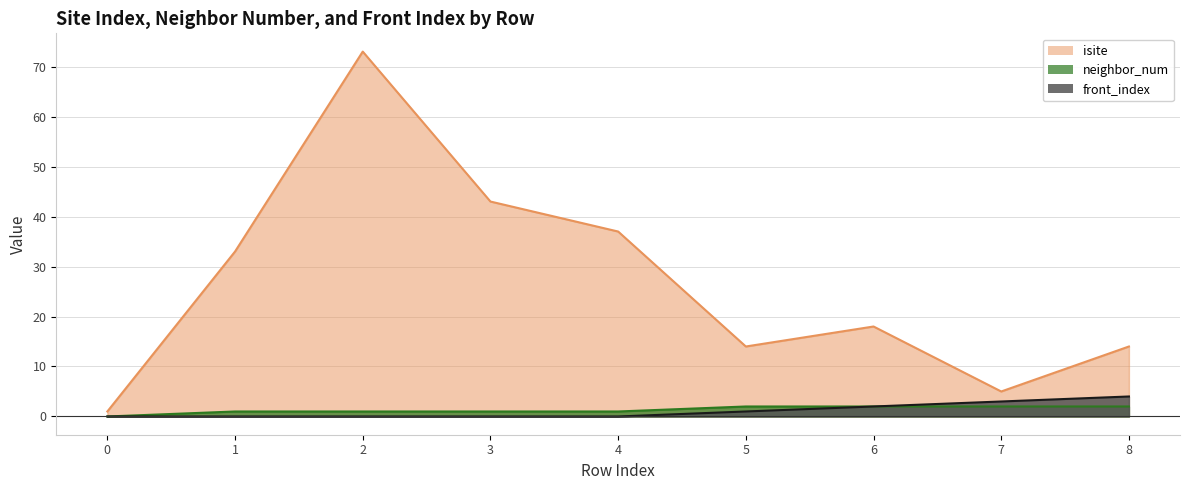

What is the value of the front_index point at the 9th from the left?

4